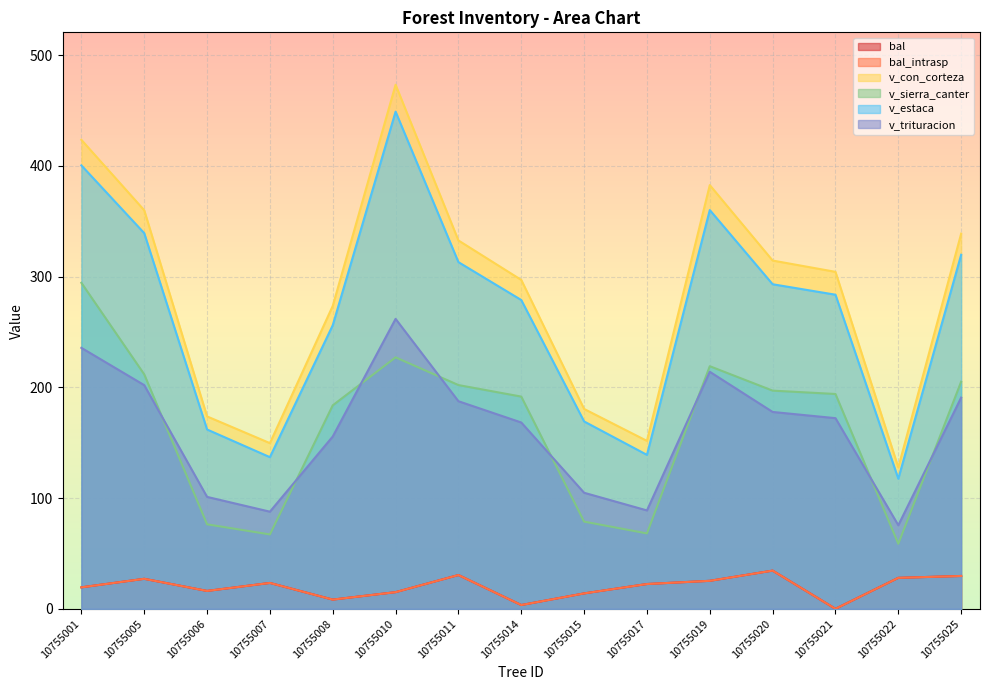

True or false: v_estaca and bal_intrasp cross at least once.

False